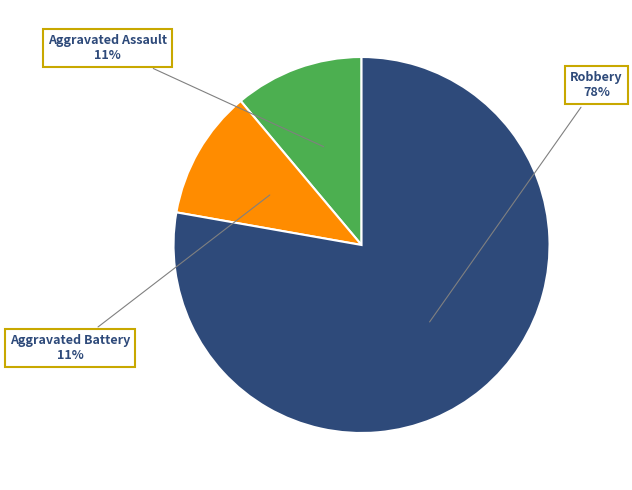

How many slices are in this pie chart?

3